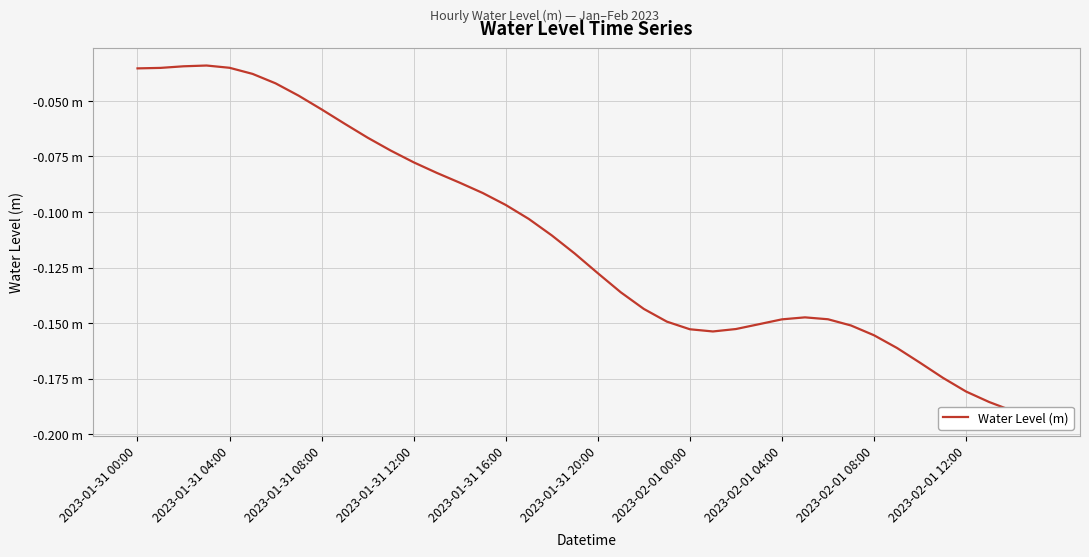

The value at 2023-02-01 08:00 is -0.2. True or false?

True